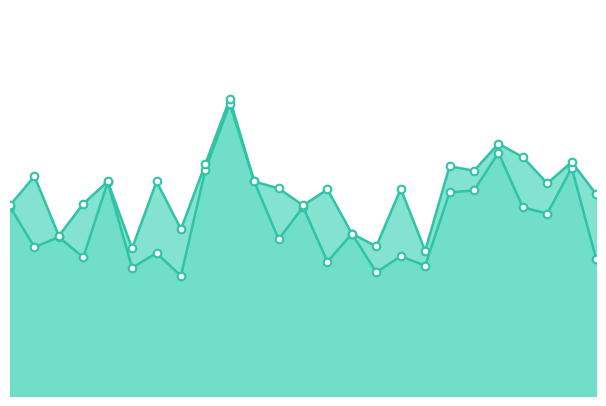

At which category is the sum across all series the highest?

9